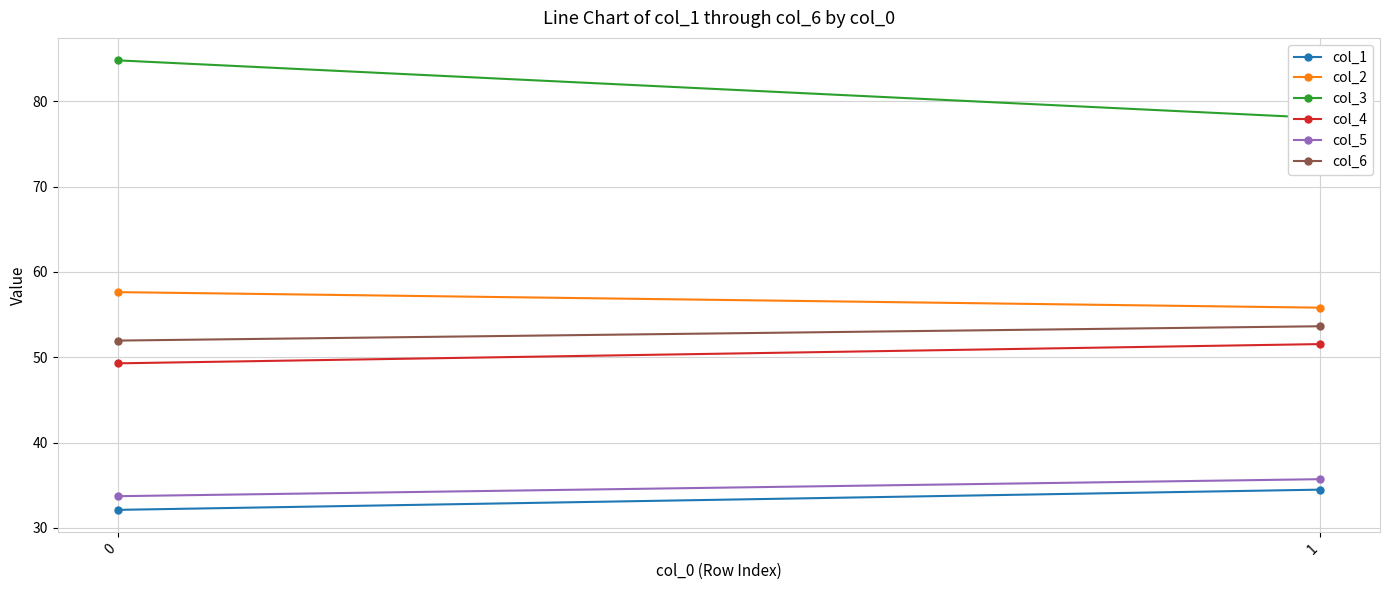

At which label is col_3 closest to 81?

1